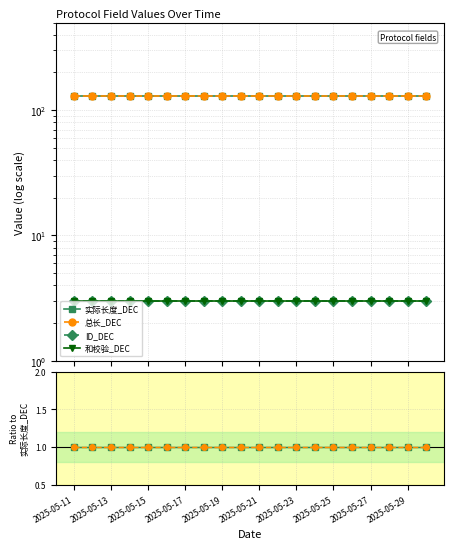

True or false: 和校验_DEC and 实际长度_DEC intersect in this chart.

False